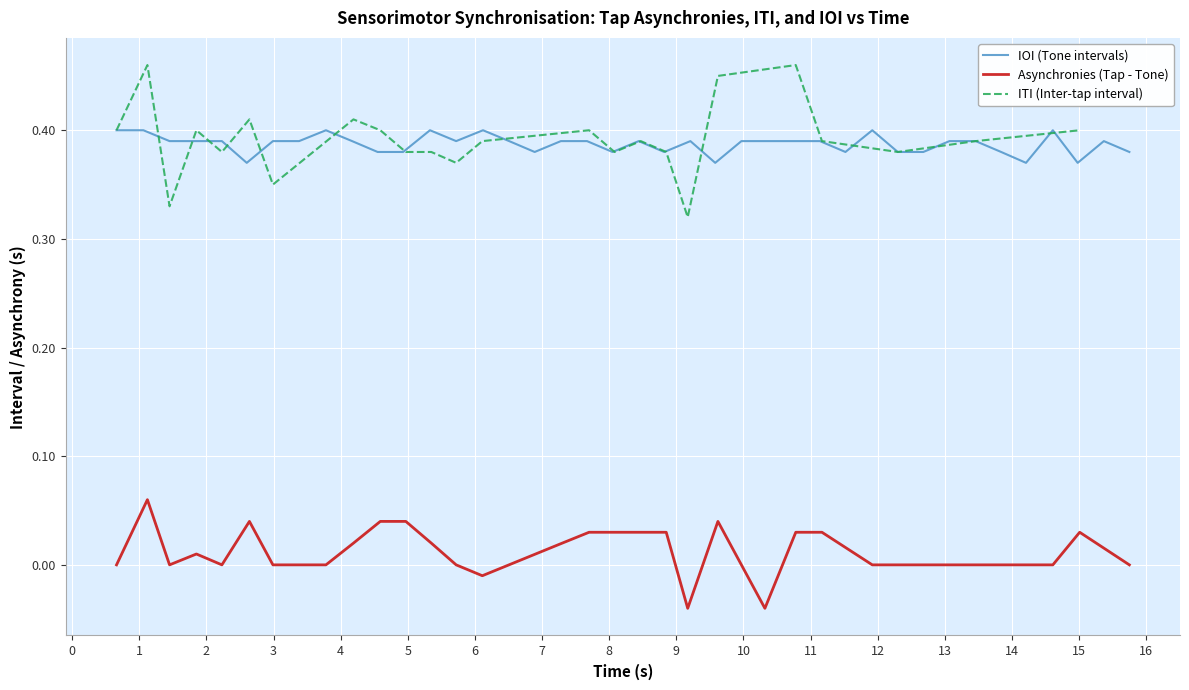

What is the sum of all values?

15.5